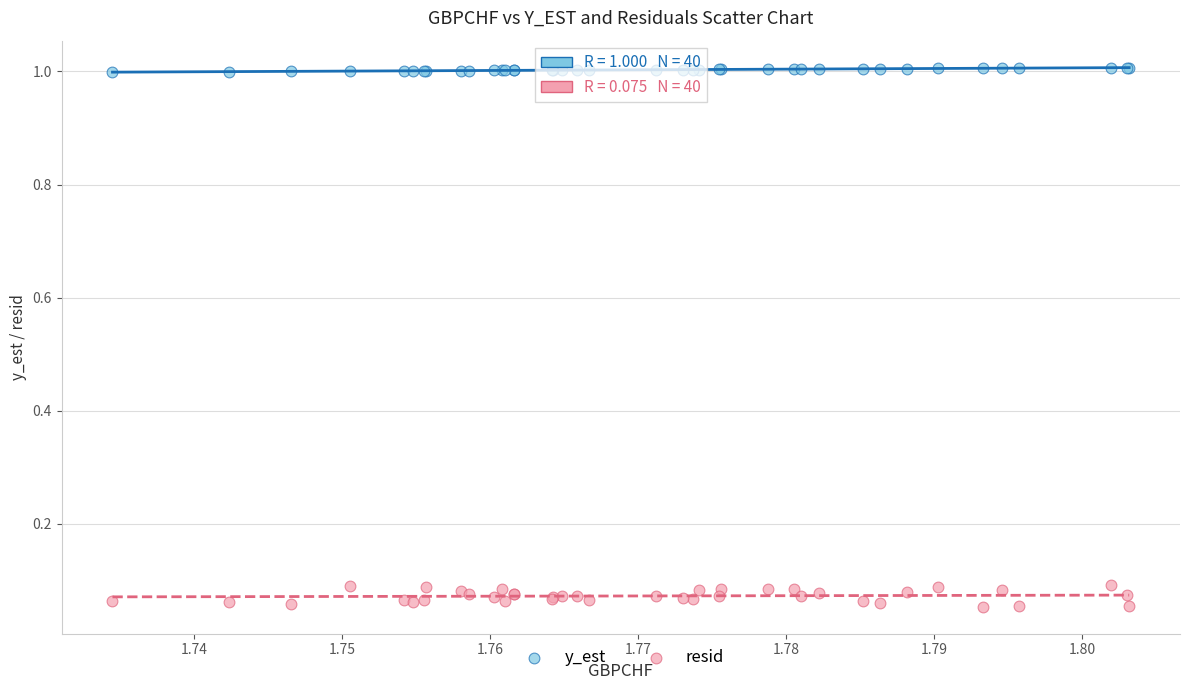

Which series contains the highest Y value?

y_est